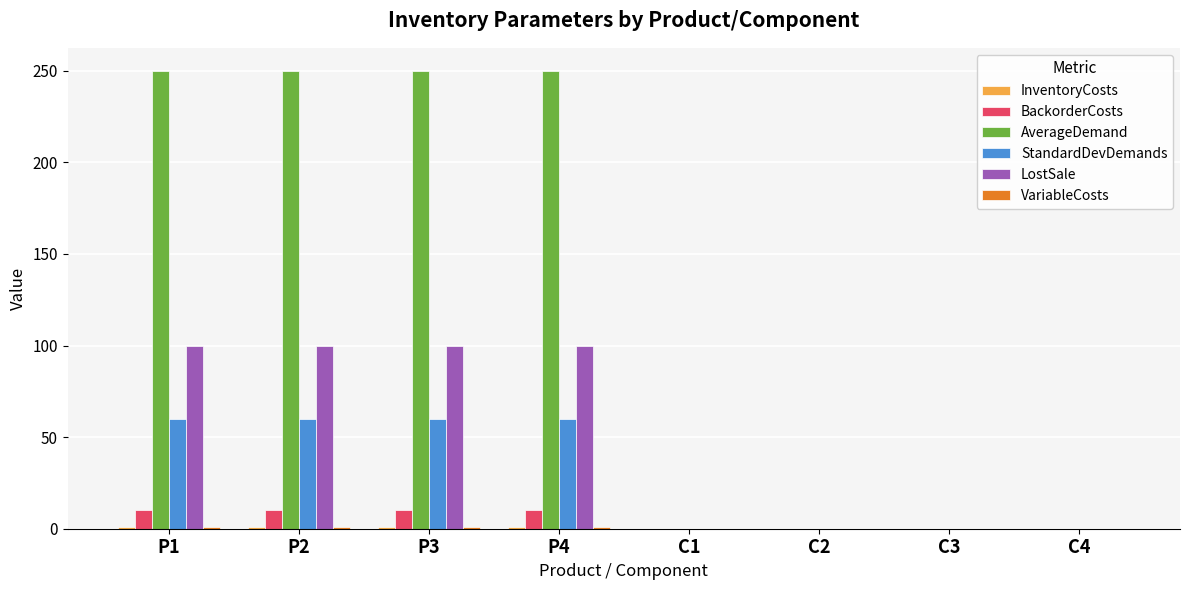

Which series has the largest total across all categories?

AverageDemand